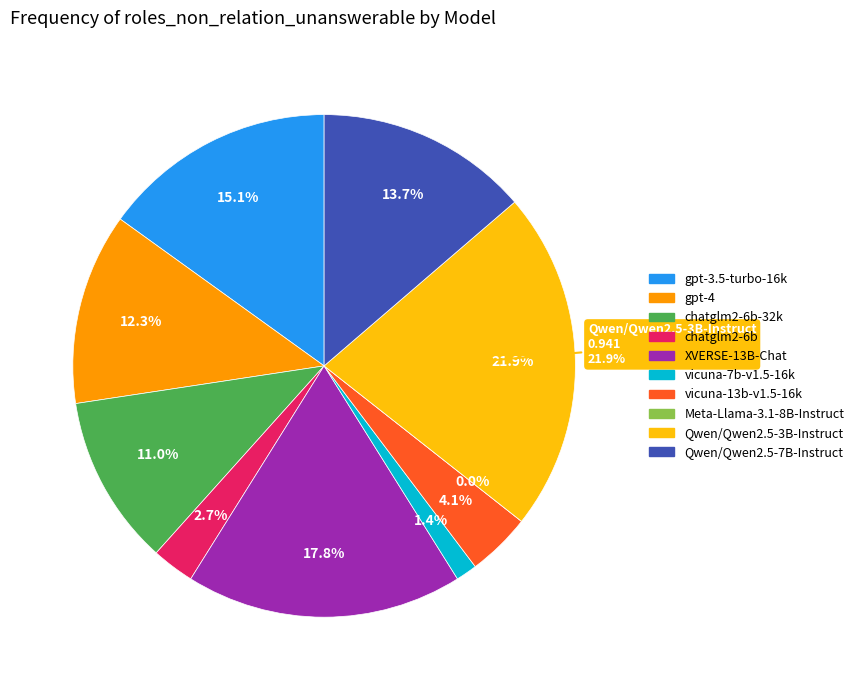

Which slice is the smallest?

Meta-Llama-3.1-8B-Instruct